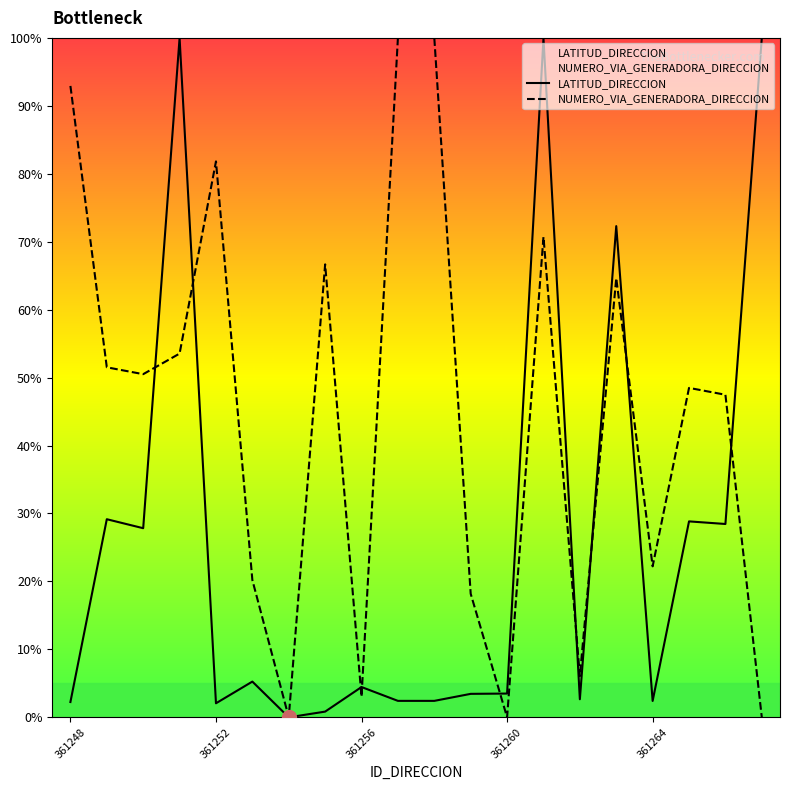

Does the chart display data point markers on the line(s)?

No